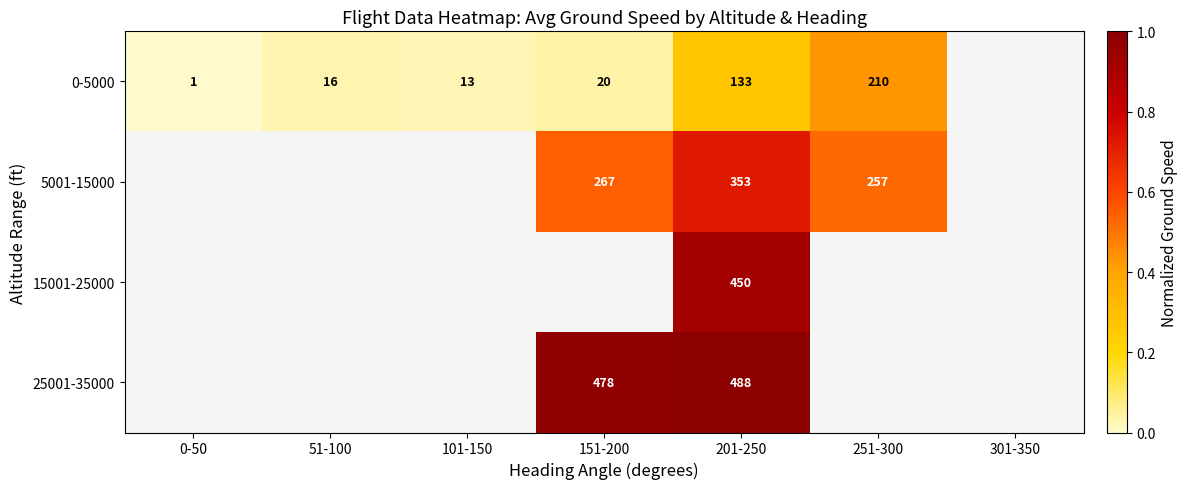

At 201-250, list the series in order from smallest to largest.

0-5000, 5001-15000, 15001-25000, 25001-35000